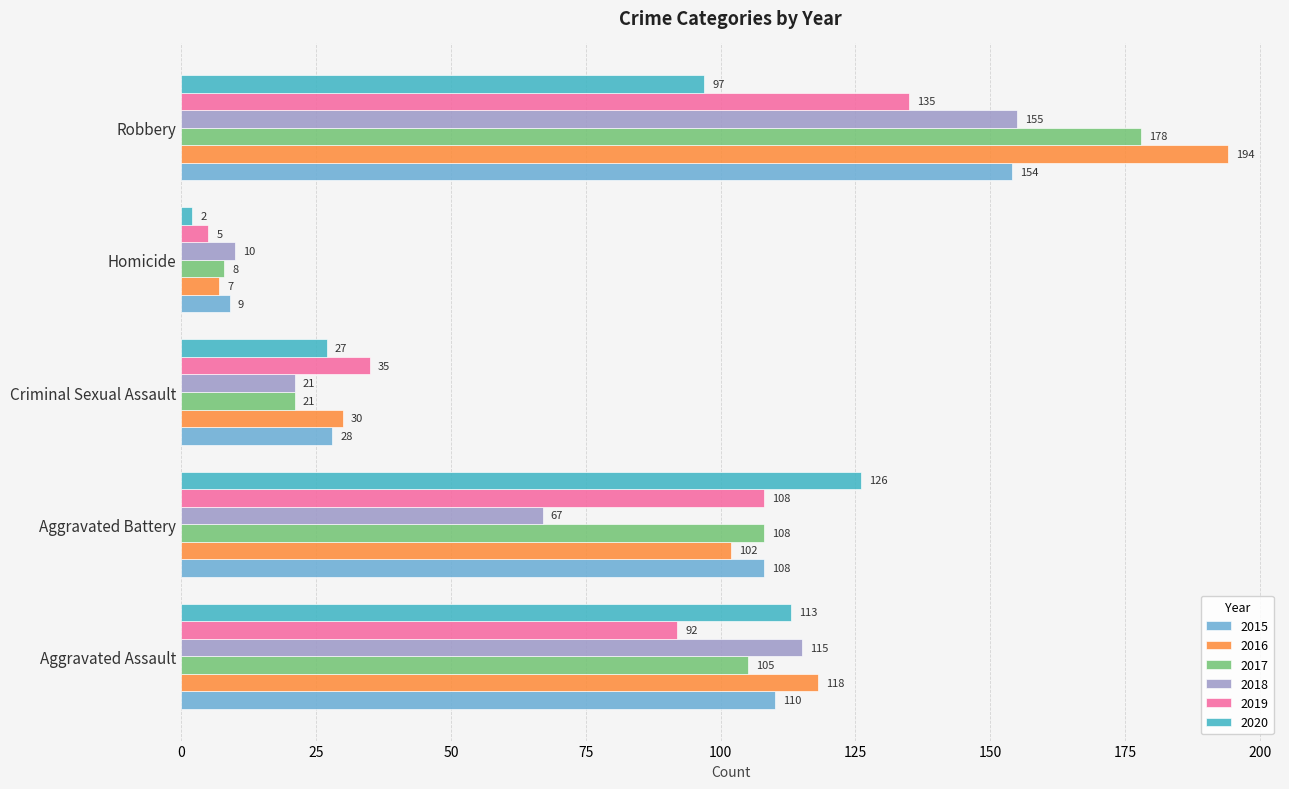

Between Aggravated Battery and Homicide, which series saw the biggest shift?

2020